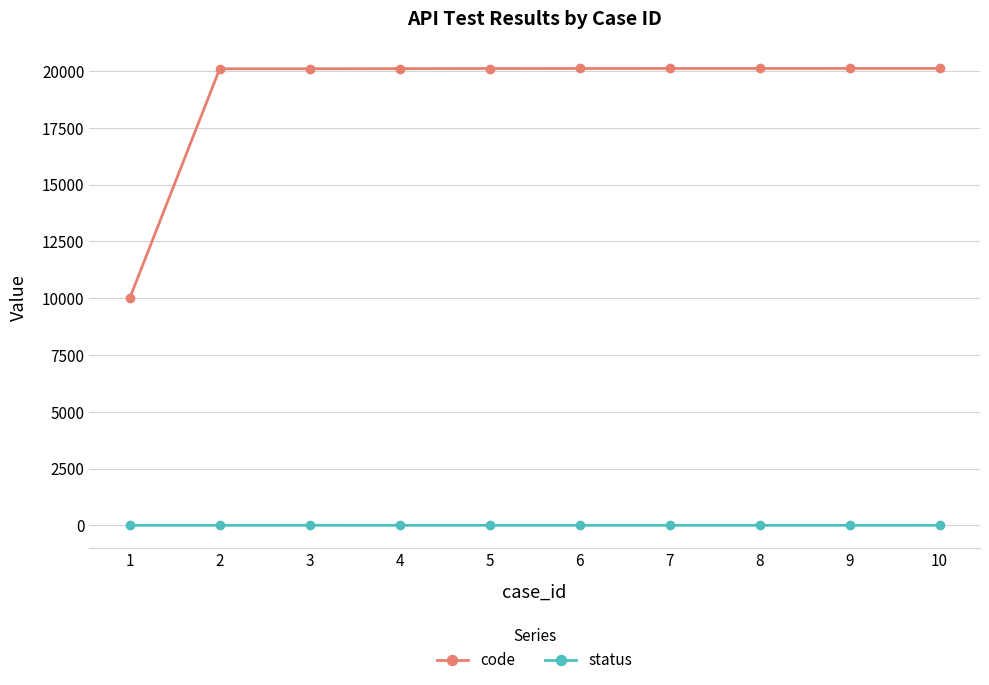

Does the chart have visible grid lines?

Yes